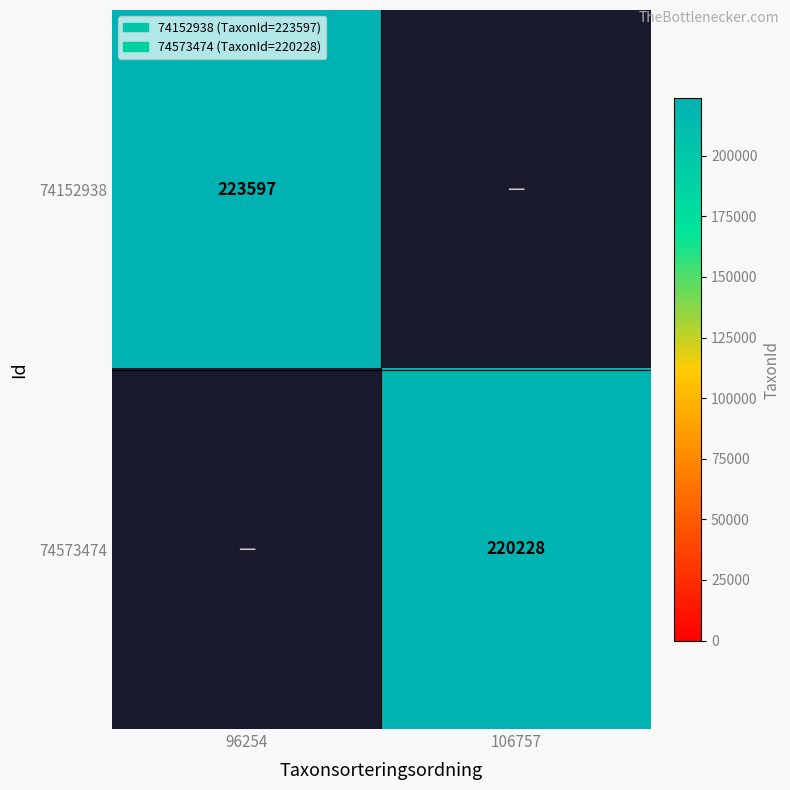

The value of 74573474 at 106757 is 147138.6. True or false?

False